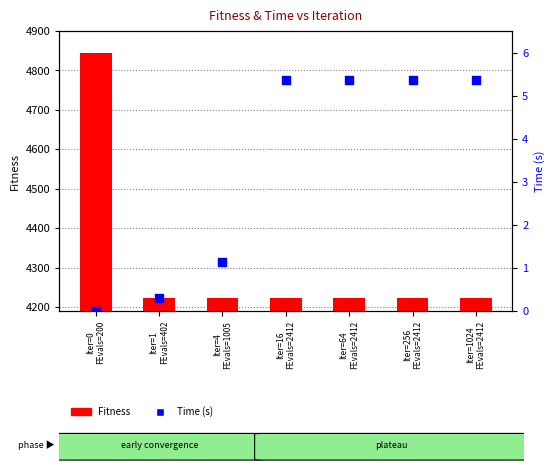

What is the total value across all series at Iter=4
FEvals=1005?

4222.9